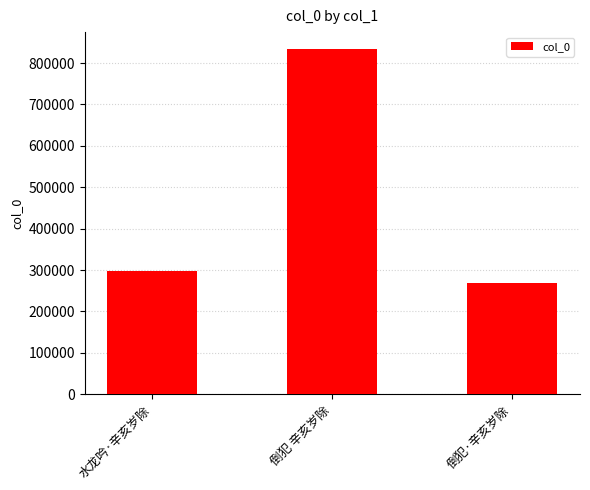

What is the ratio of the value at 水龙吟·辛亥岁除 to the value at 倒犯 辛亥岁除?

0.4